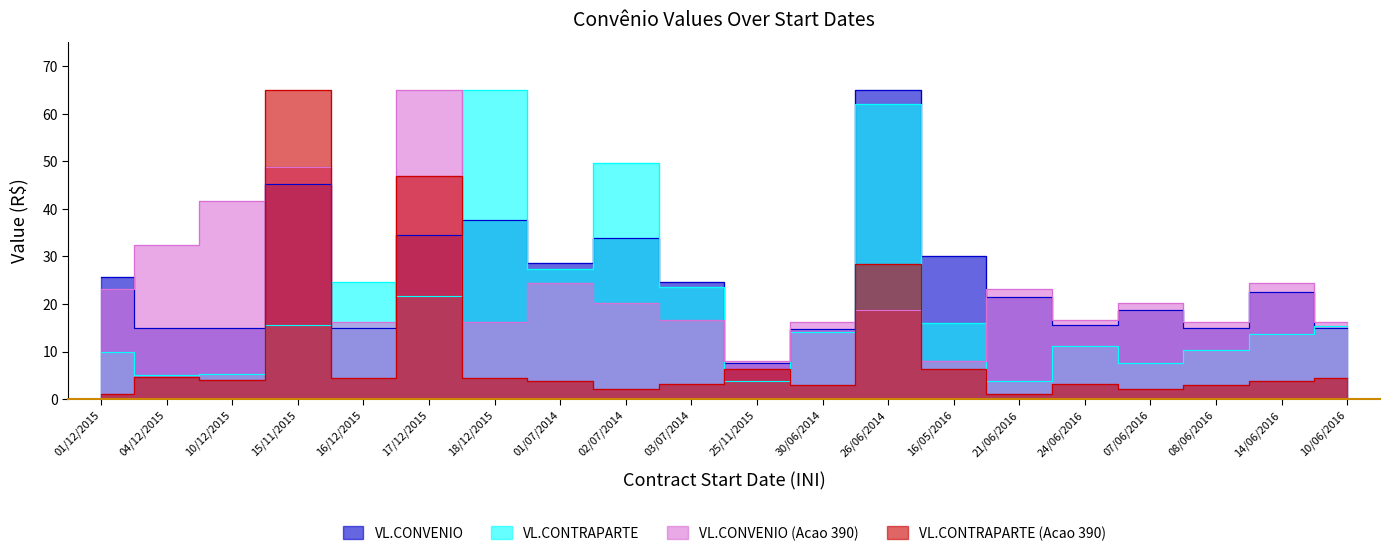

What is the sum of the VL.CONVENIO (Acao 390) values at 01/07/2014 and 01/12/2015?

47.6